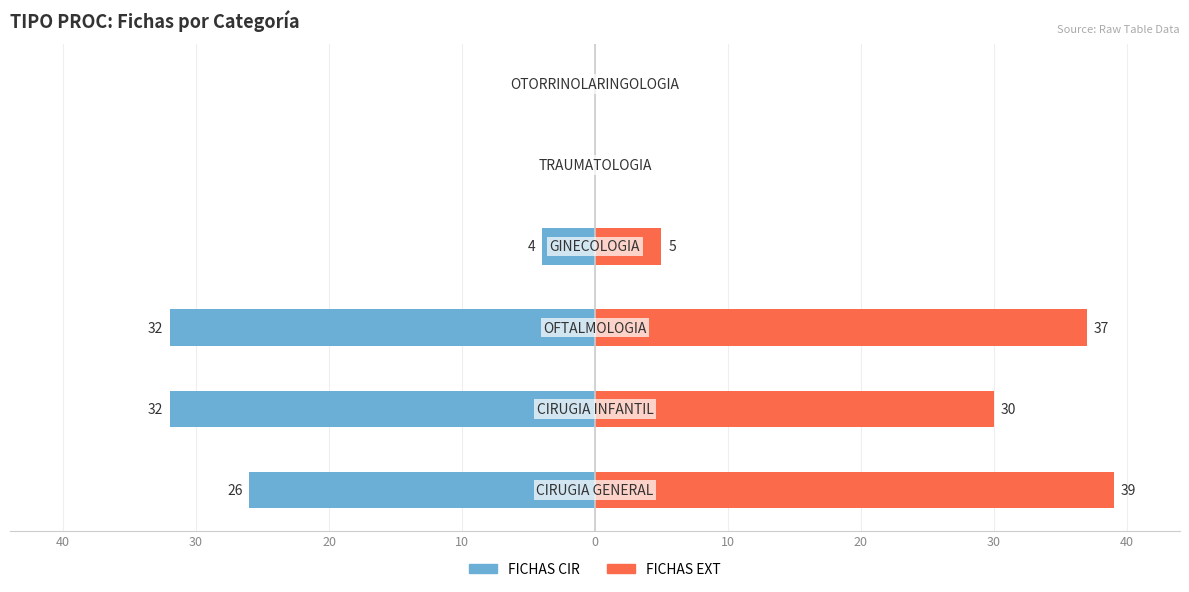

How many data points in FICHAS CIR are less than -4?

3